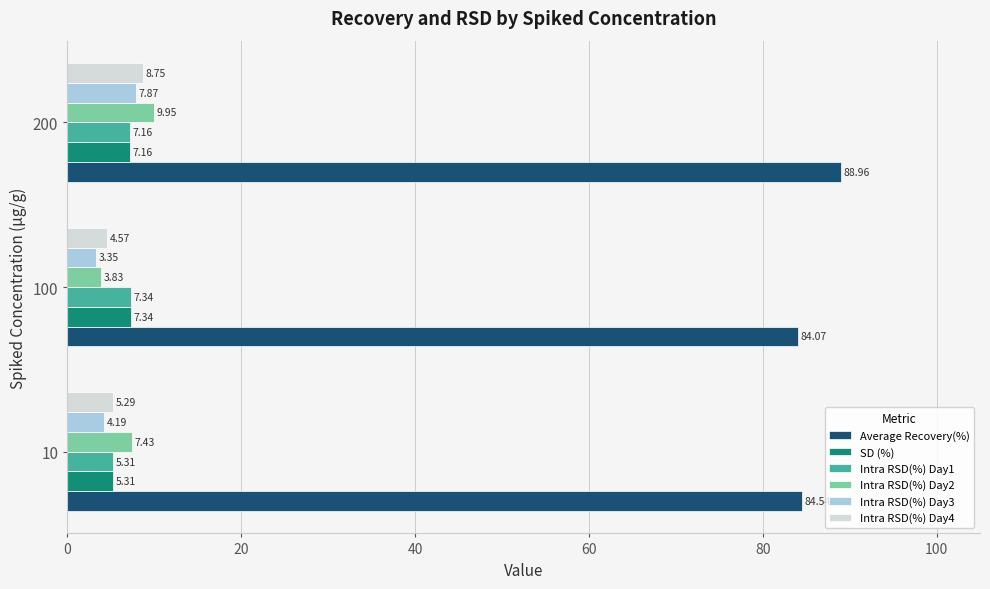

List the labels in order of Intra RSD(%) Day1 value, largest first.

100, 200, 10